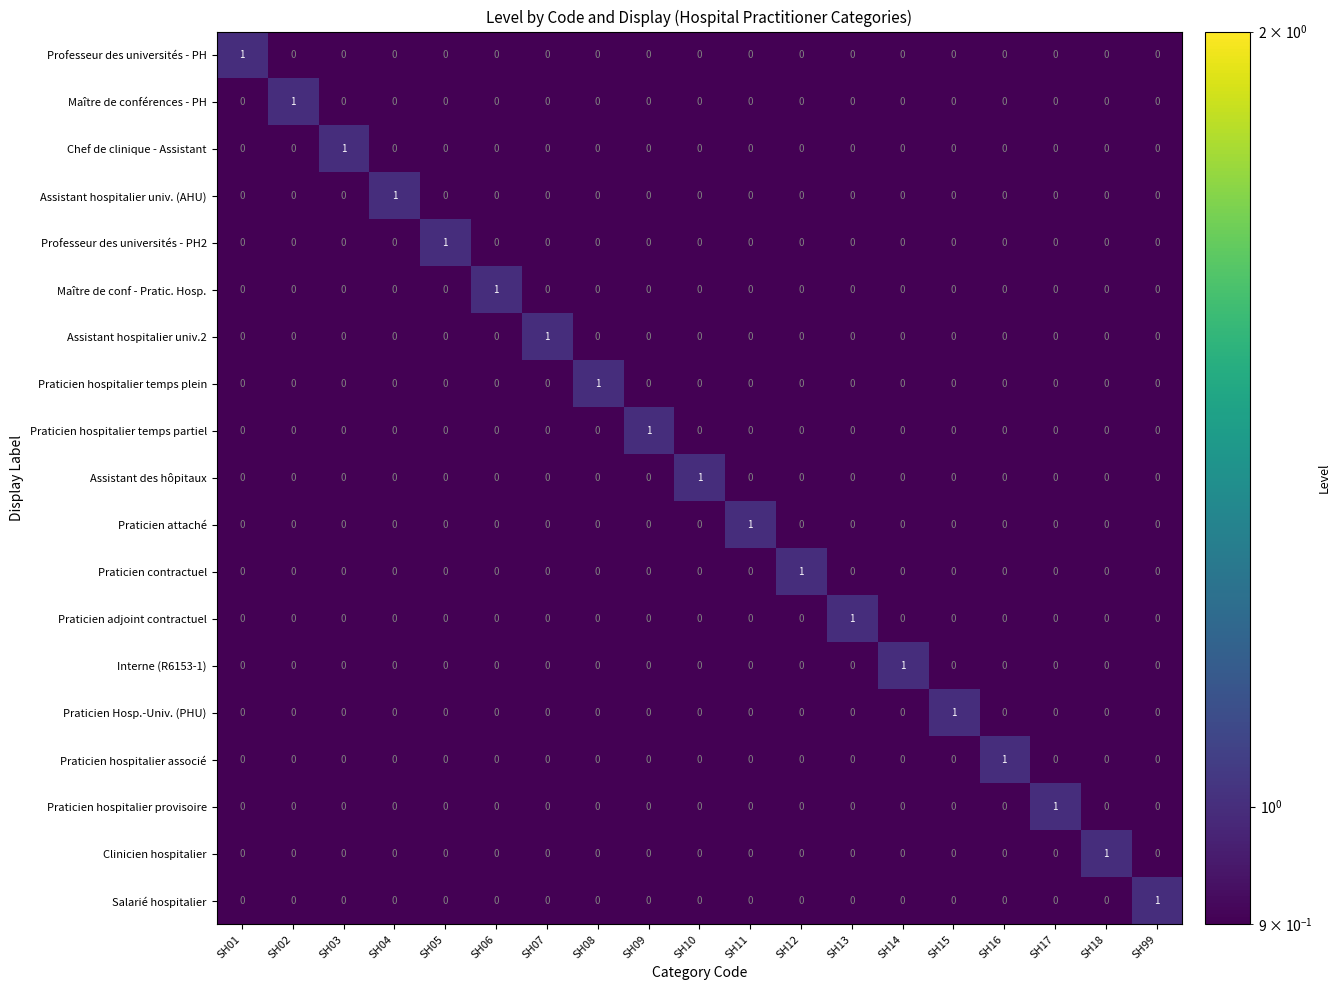

The Praticien contractuel series shows -1 at SH01. True or false?

False